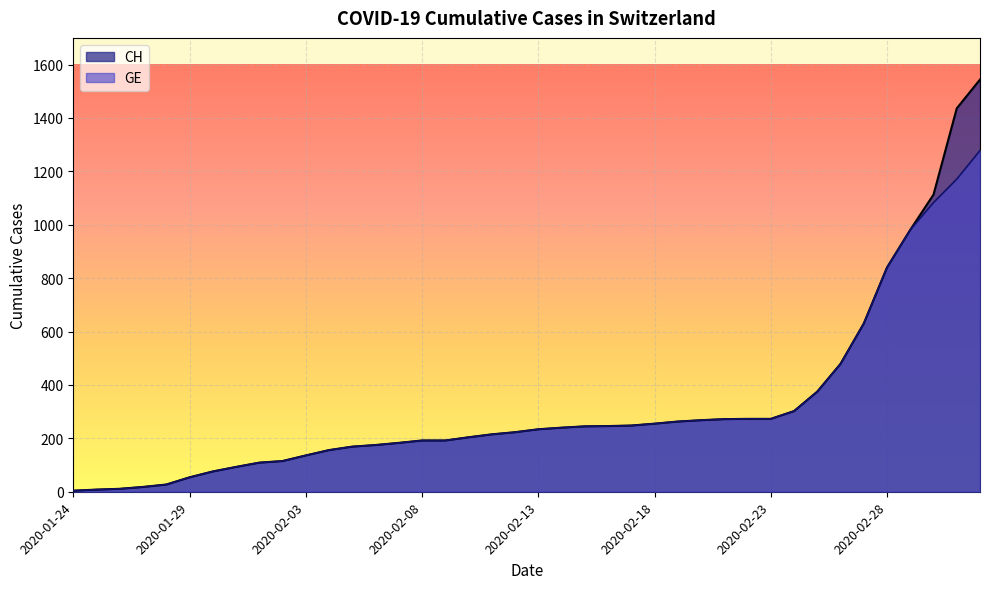

At which label does GE first exceed 234?

2020-02-14